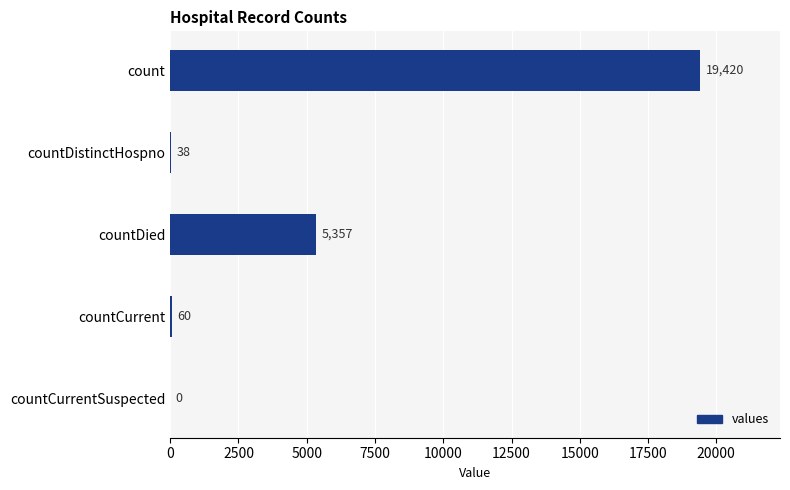

True or false: the data shows 5357 at countDied.

True